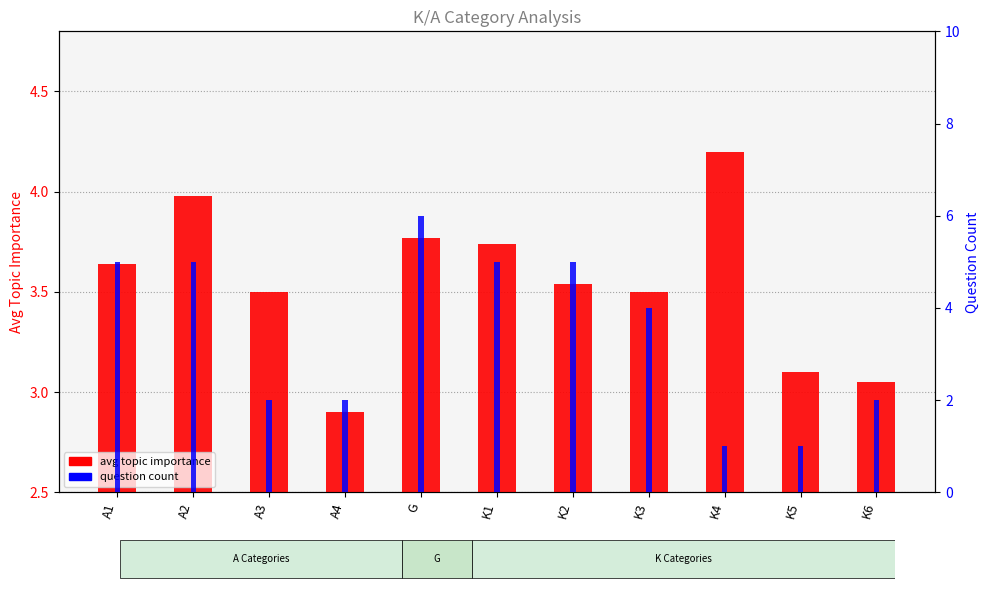

At which label does avg topic importance reach its peak?

K4